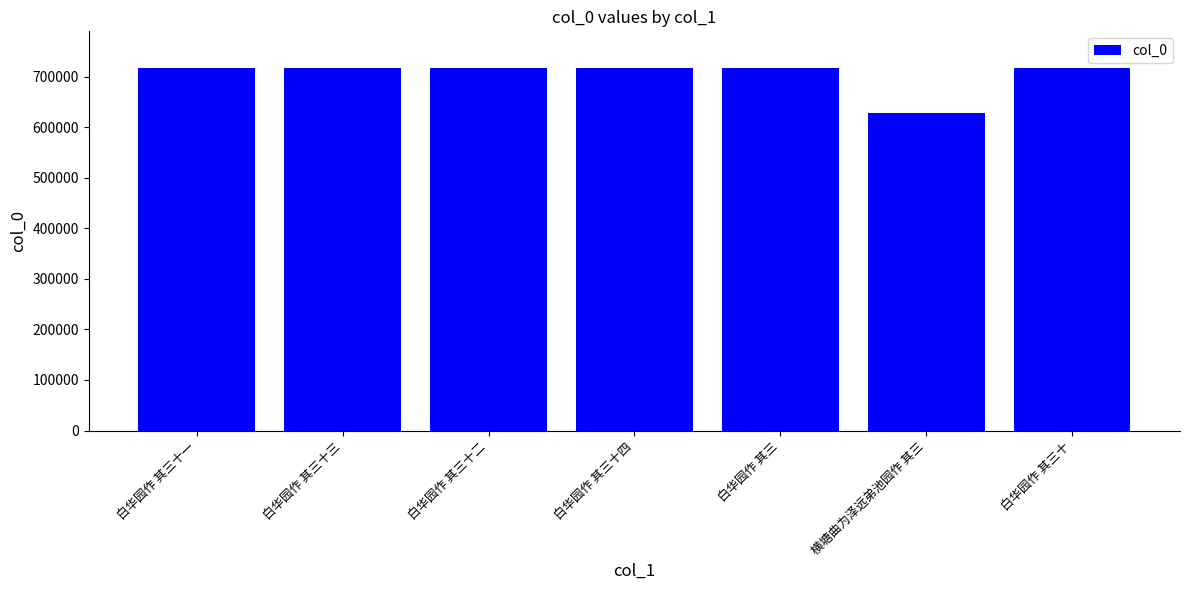

What is the greatest value displayed?

717913